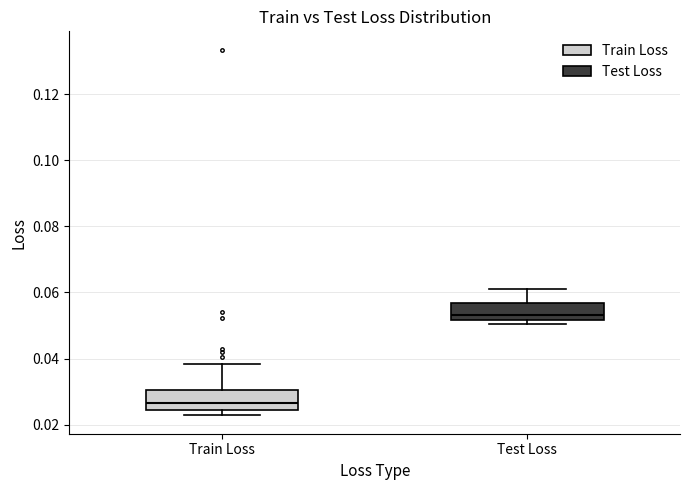

Reading left to right, transcribe this box plot: for each box, give where its median line is, the range the box spans, and where its two whiskers end, as read against the y-axis. The values are not printed on the chart, so give them approximately, as read against the axis.

Train Loss: median 0.026, box 0.024 to 0.030, whiskers 0.022 to 0.038
Test Loss: median 0.054, box 0.052 to 0.056, whiskers 0.050 to 0.062